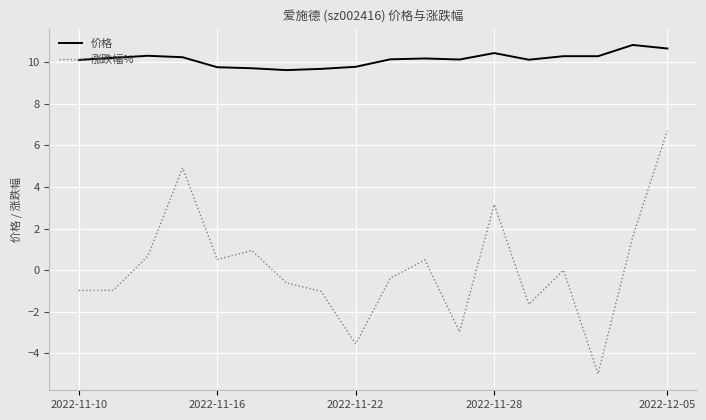

Which series has the largest total across all categories?

价格